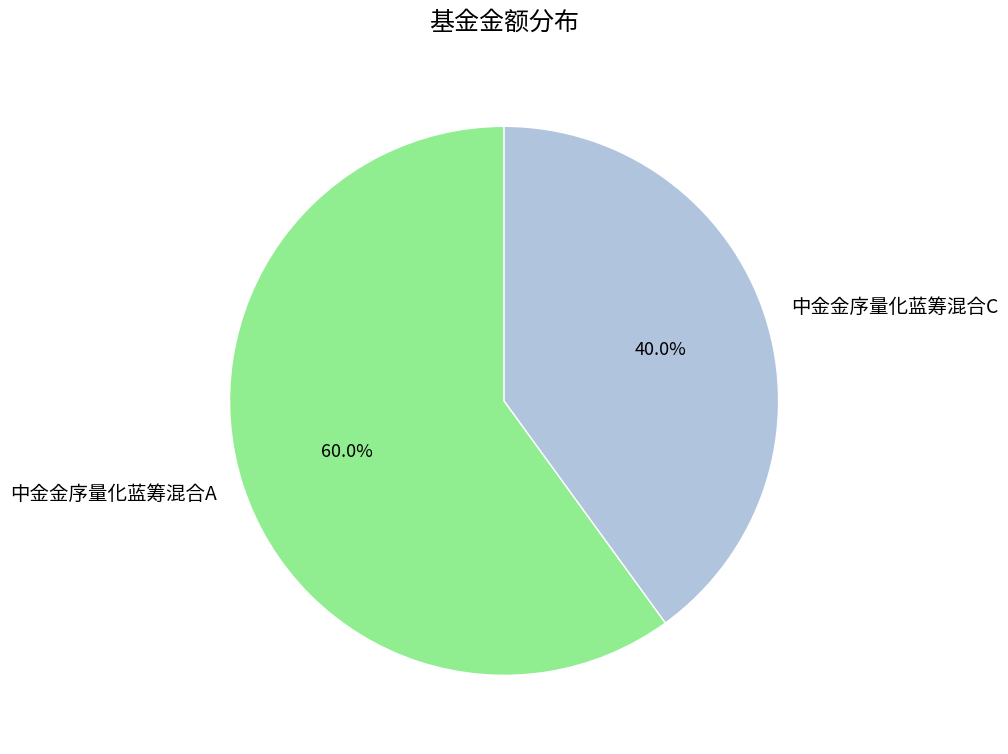

What percentage is the 中金金序量化蓝筹混合C slice, to the nearest percent?

40%